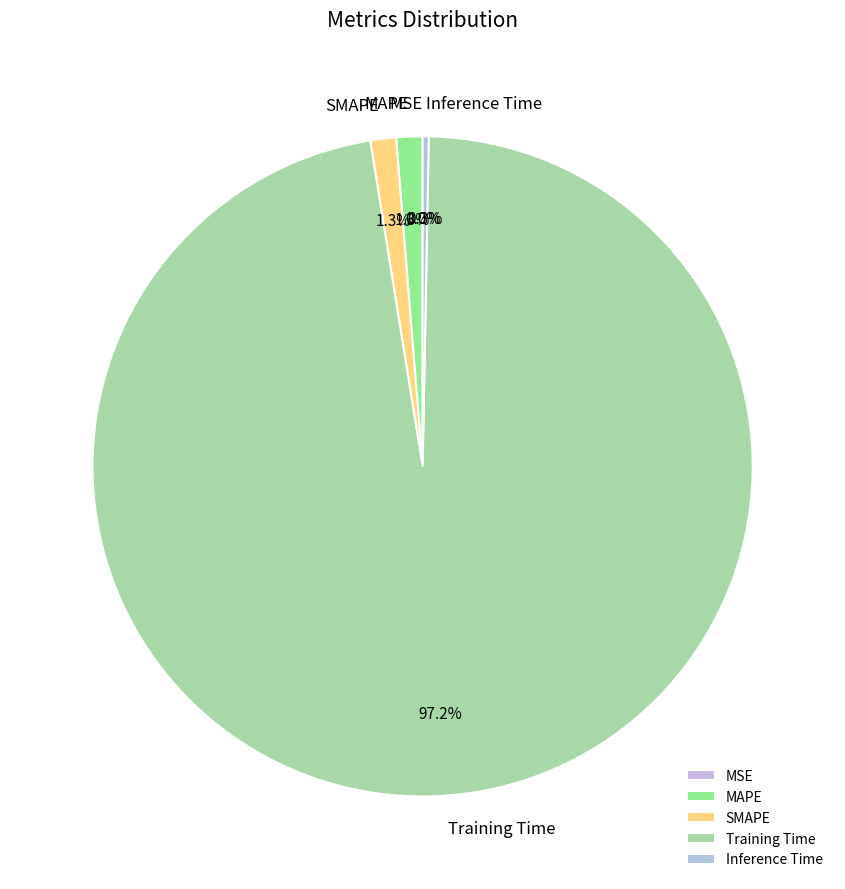

What percentage is NOT represented by SMAPE?

98.7%